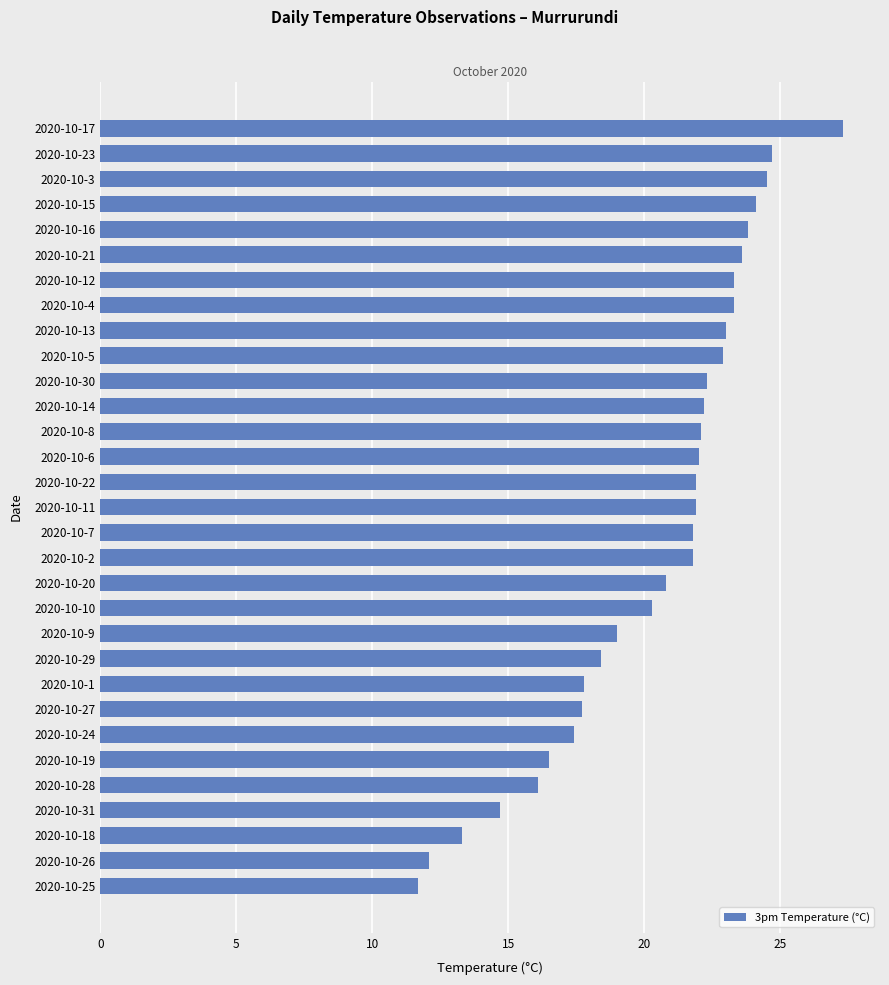

What is the approximate value at 2020-10-29?

18.4